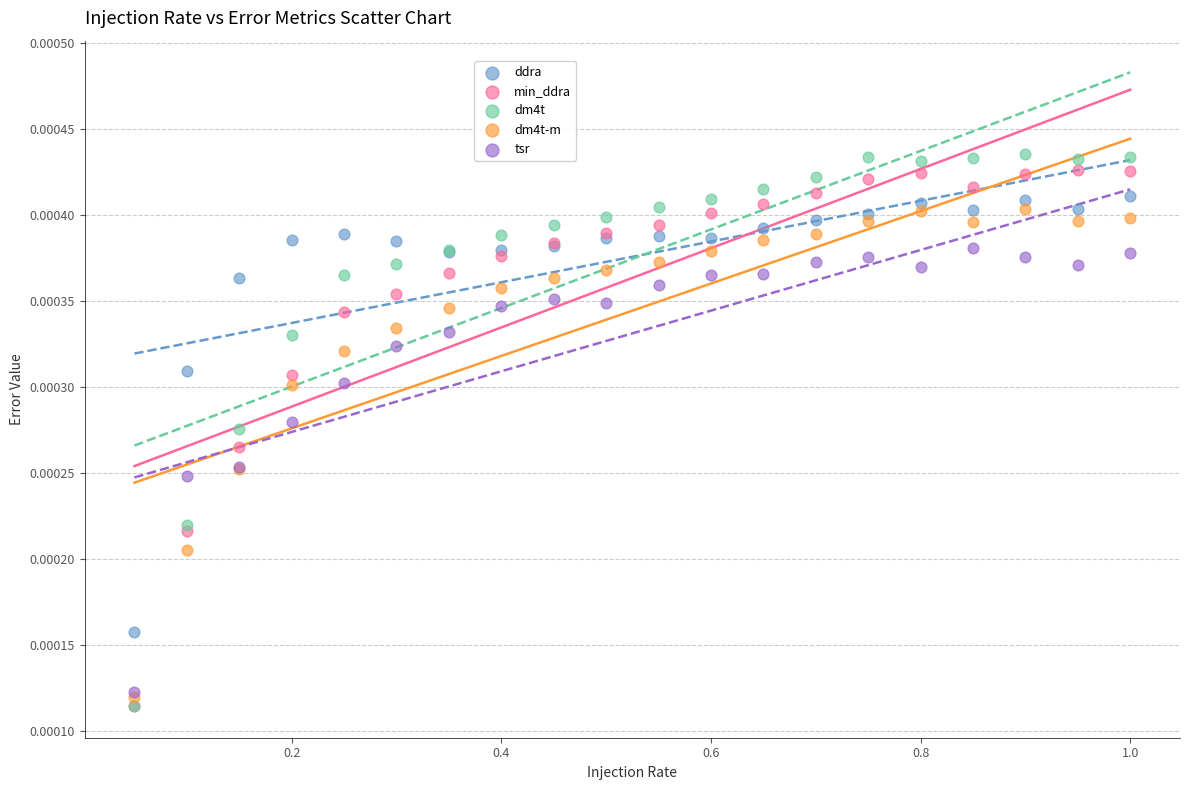

Which series has the largest Y range (max minus min)?

dm4t